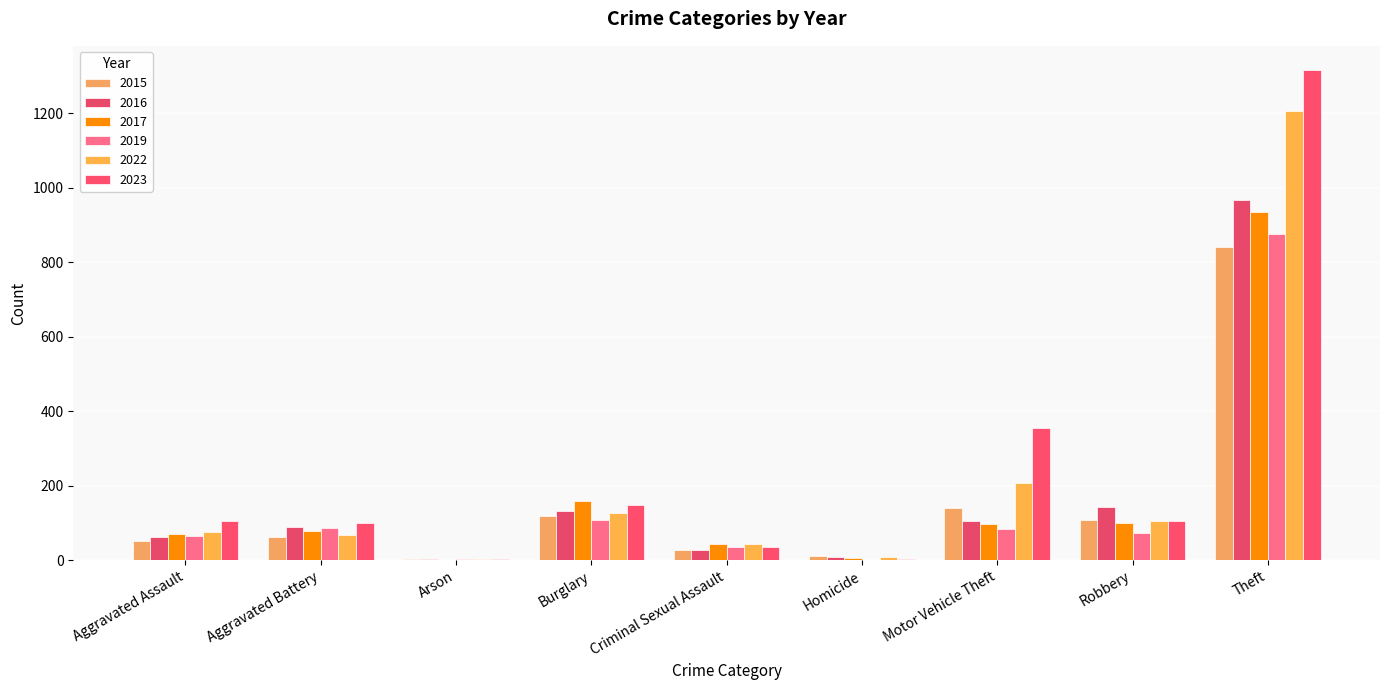

At which category is the sum across all series the highest?

Theft